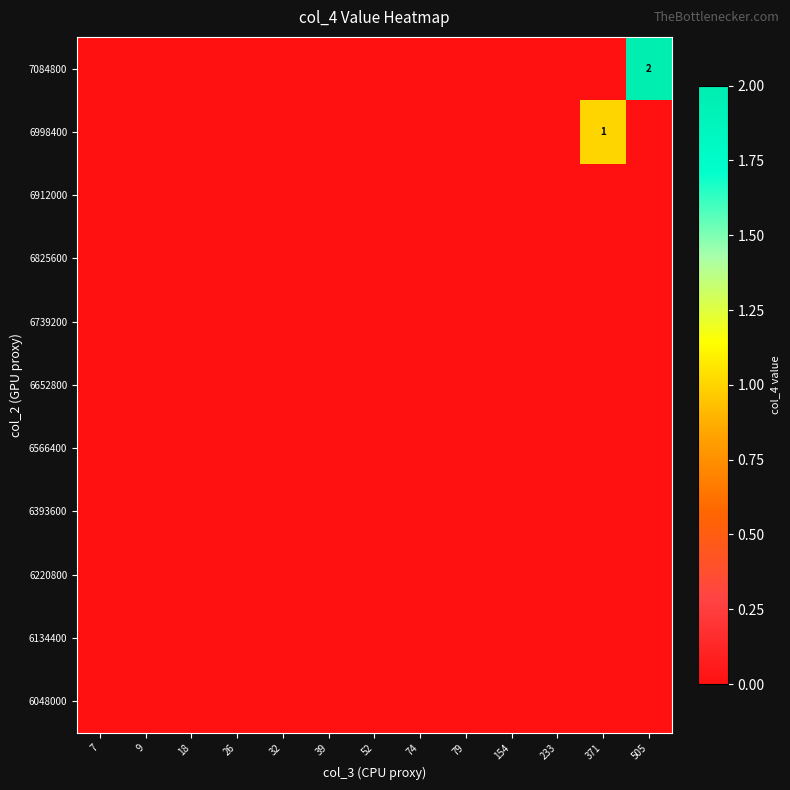

Rank the series by their maximum value, from lowest to highest.

6048000, 6134400, 6220800, 6393600, 6566400, 6652800, 6739200, 6825600, 6912000, 6998400, 7084800